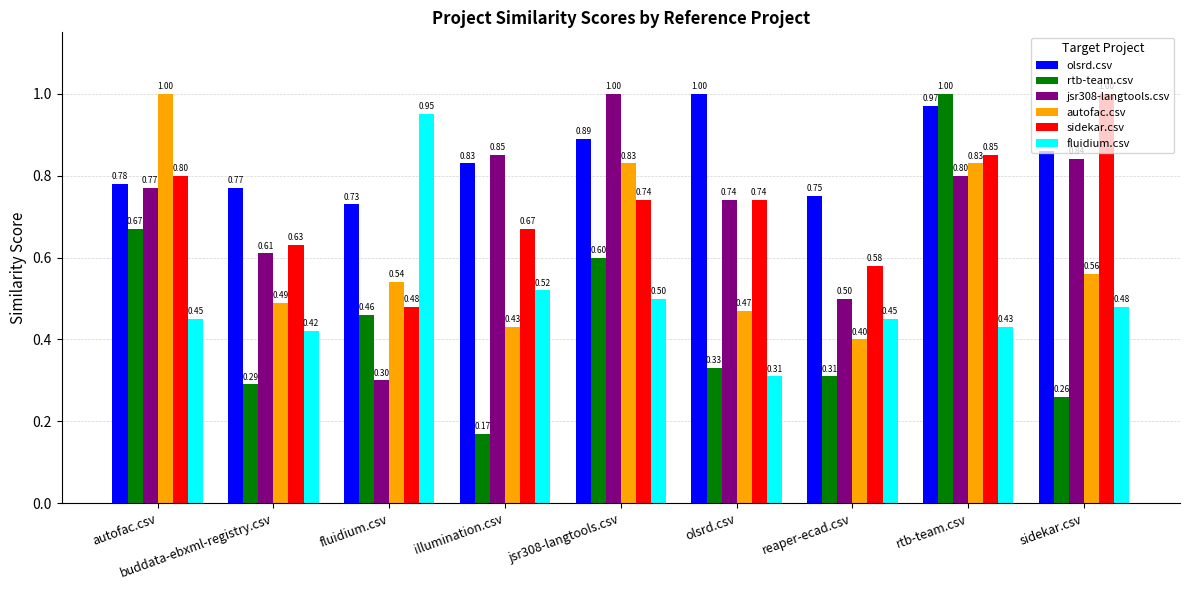

What is the label of the 5th bar from the left?

jsr308-langtools.csv